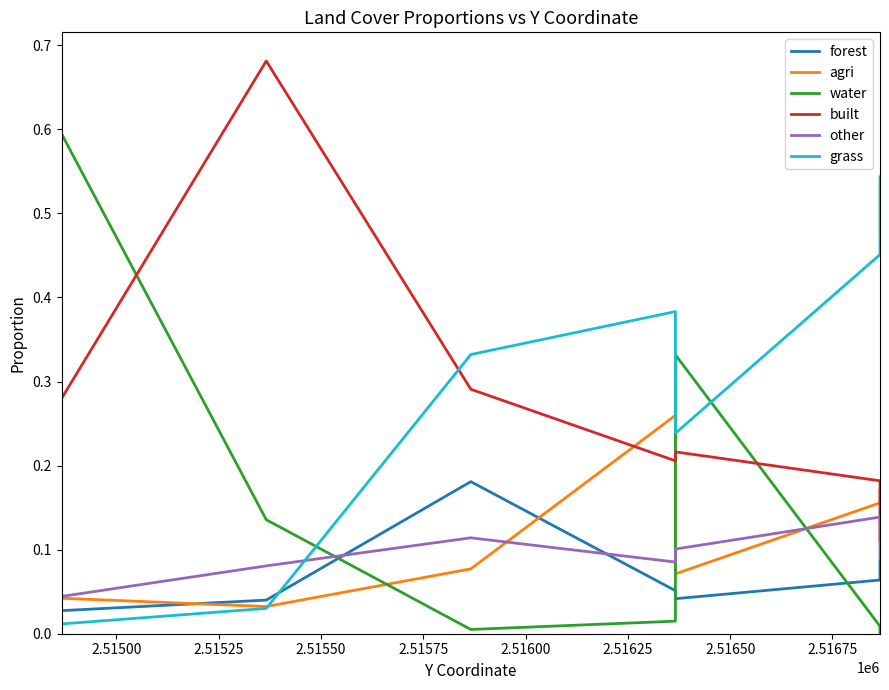

Which series has the largest total across all categories?

grass